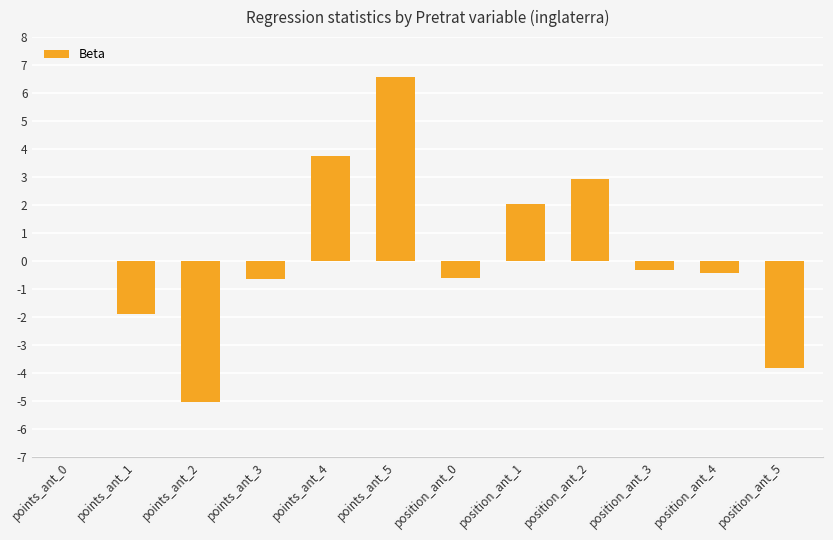

The value at points_ant_1 is -2.8. True or false?

False